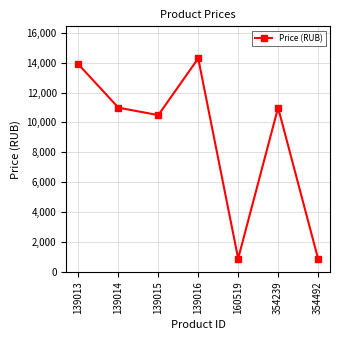

What is the minimum value shown in the chart?

890